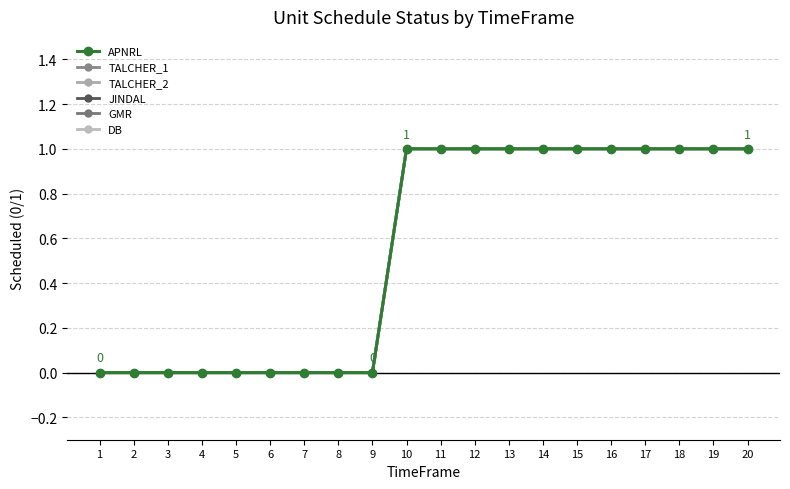

Is this an area chart (filled region under the line)?

No